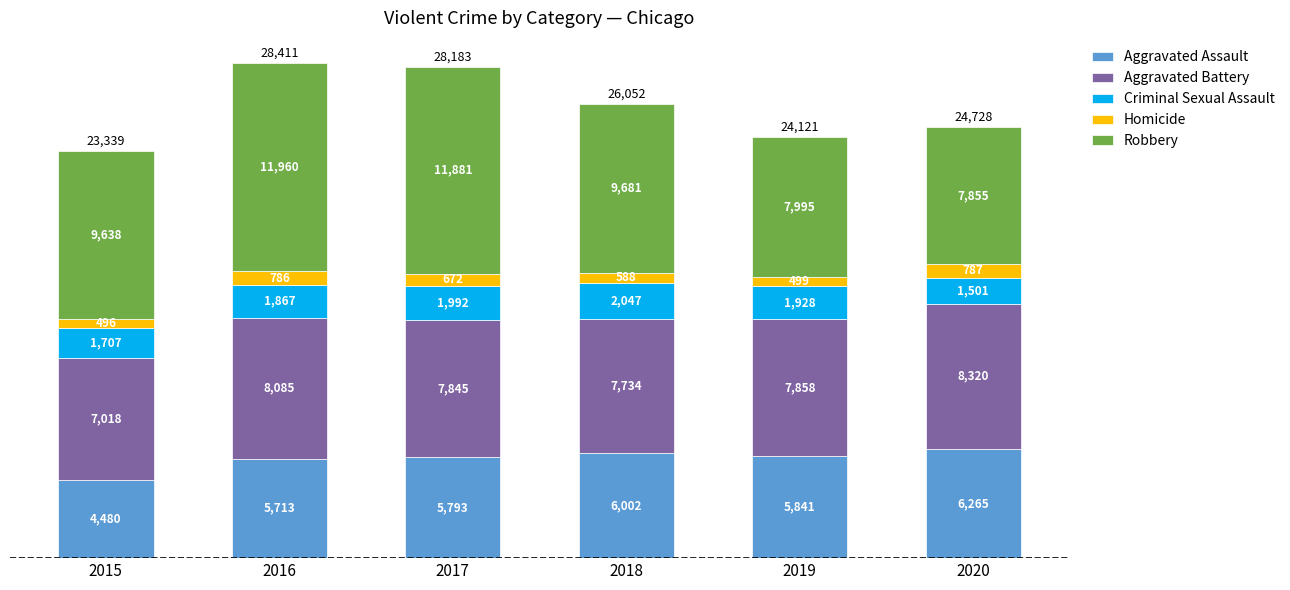

Is it true that Aggravated Assault equals 5841 at 2019?

True